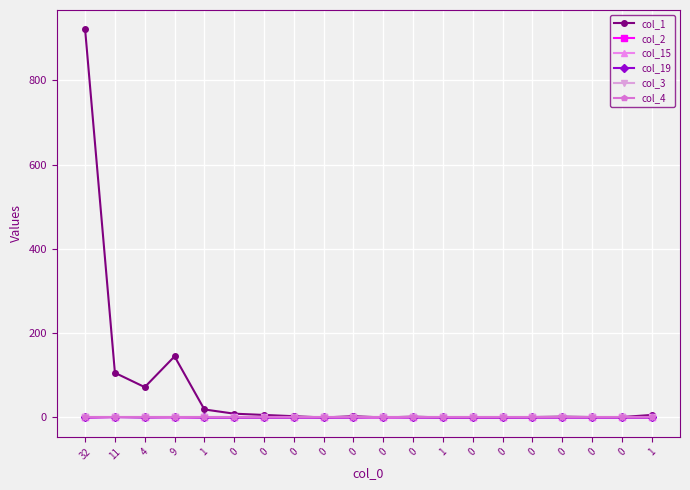

True or false: col_1 and col_15 cross at least once.

False